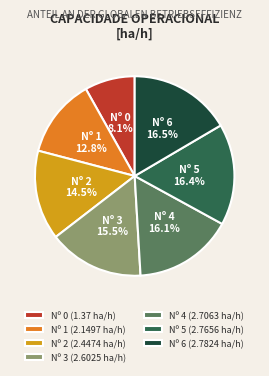

What is the ratio of the value at Nº 4 (2.7063 ha/h) to the value at Nº 3 (2.6025 ha/h)?

1.0